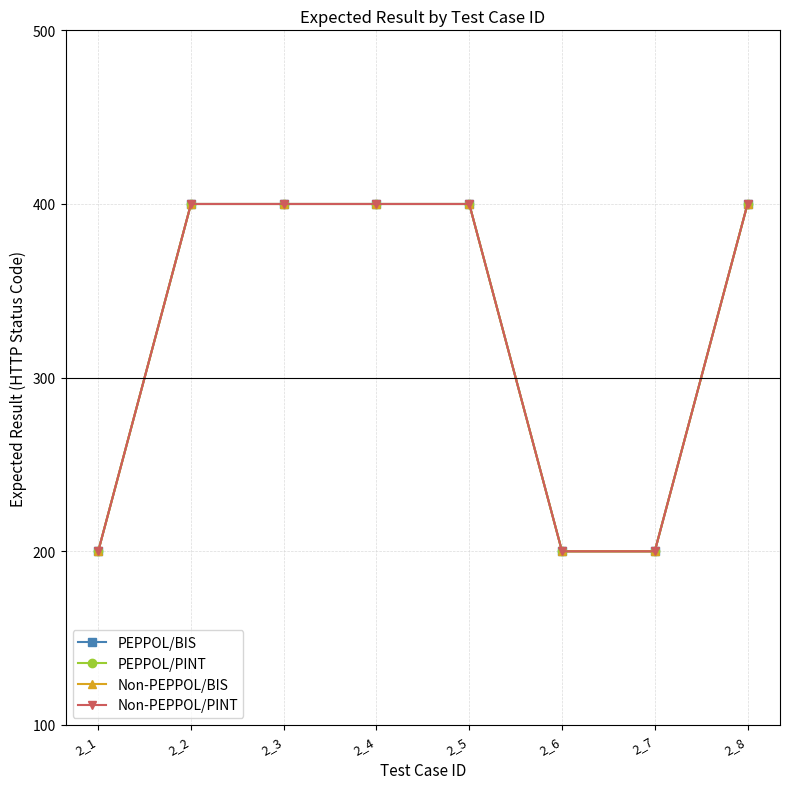

Reading left to right, list all the values displayed in this chart.

PEPPOL/BIS: 200	400	400	400	400	200	200	400
PEPPOL/PINT: 200	400	400	400	400	200	200	400
Non-PEPPOL/BIS: 200	400	400	400	400	200	200	400
Non-PEPPOL/PINT: 200	400	400	400	400	200	200	400